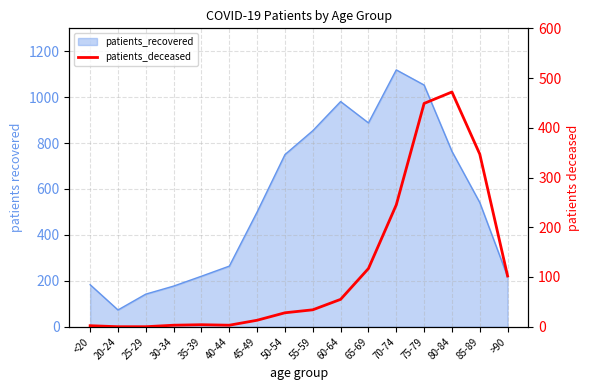

Is it true that the value at 75-79 is 449?

True